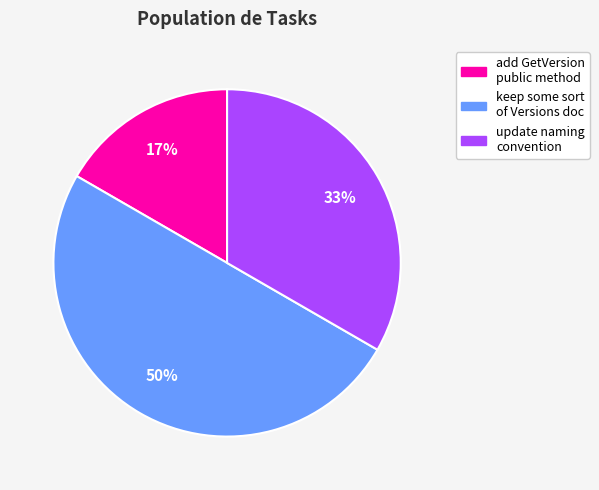

To the nearest percent, what is the average slice percentage?

33%